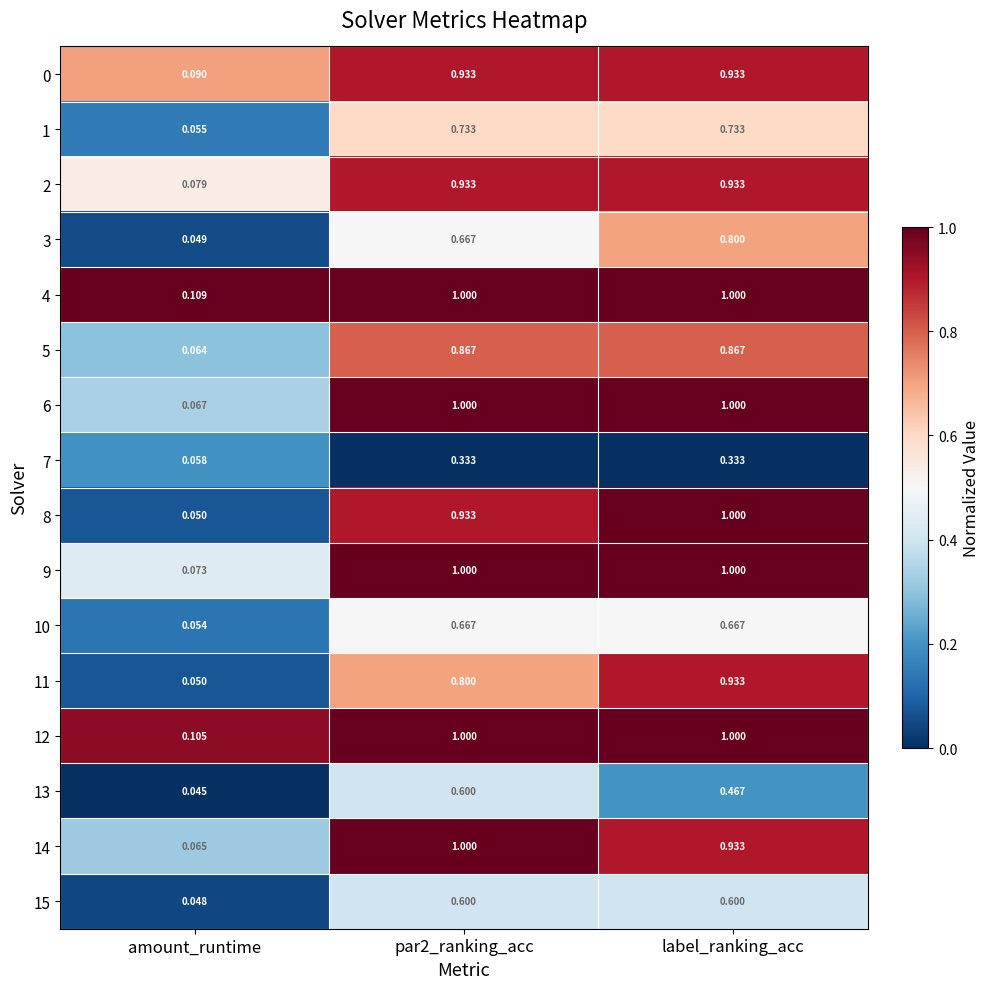

Between amount_runtime and par2_ranking_acc, which series saw the biggest shift?

14